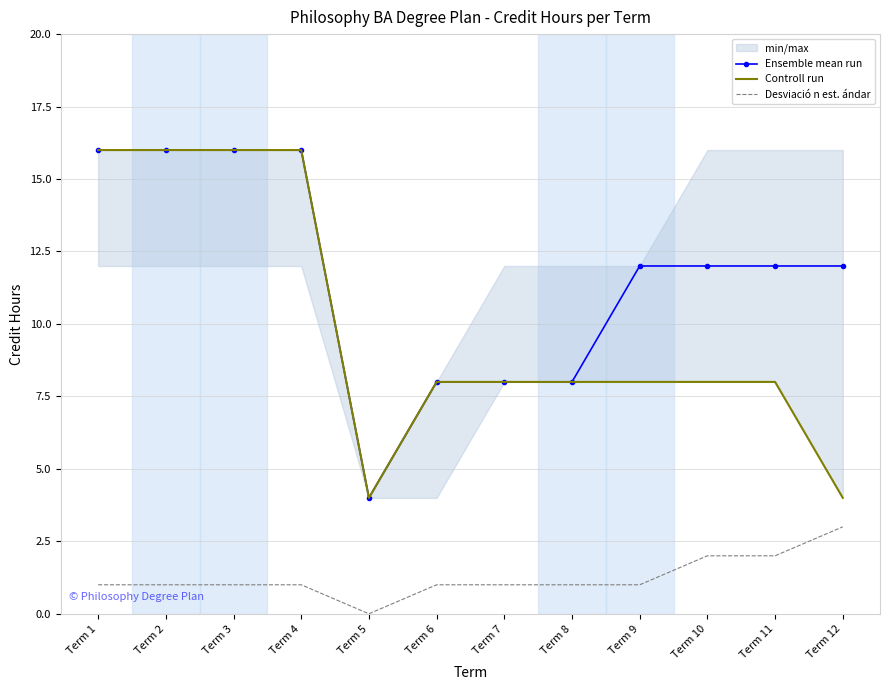

What is the average value of the Desviació n est. ándar series?

1